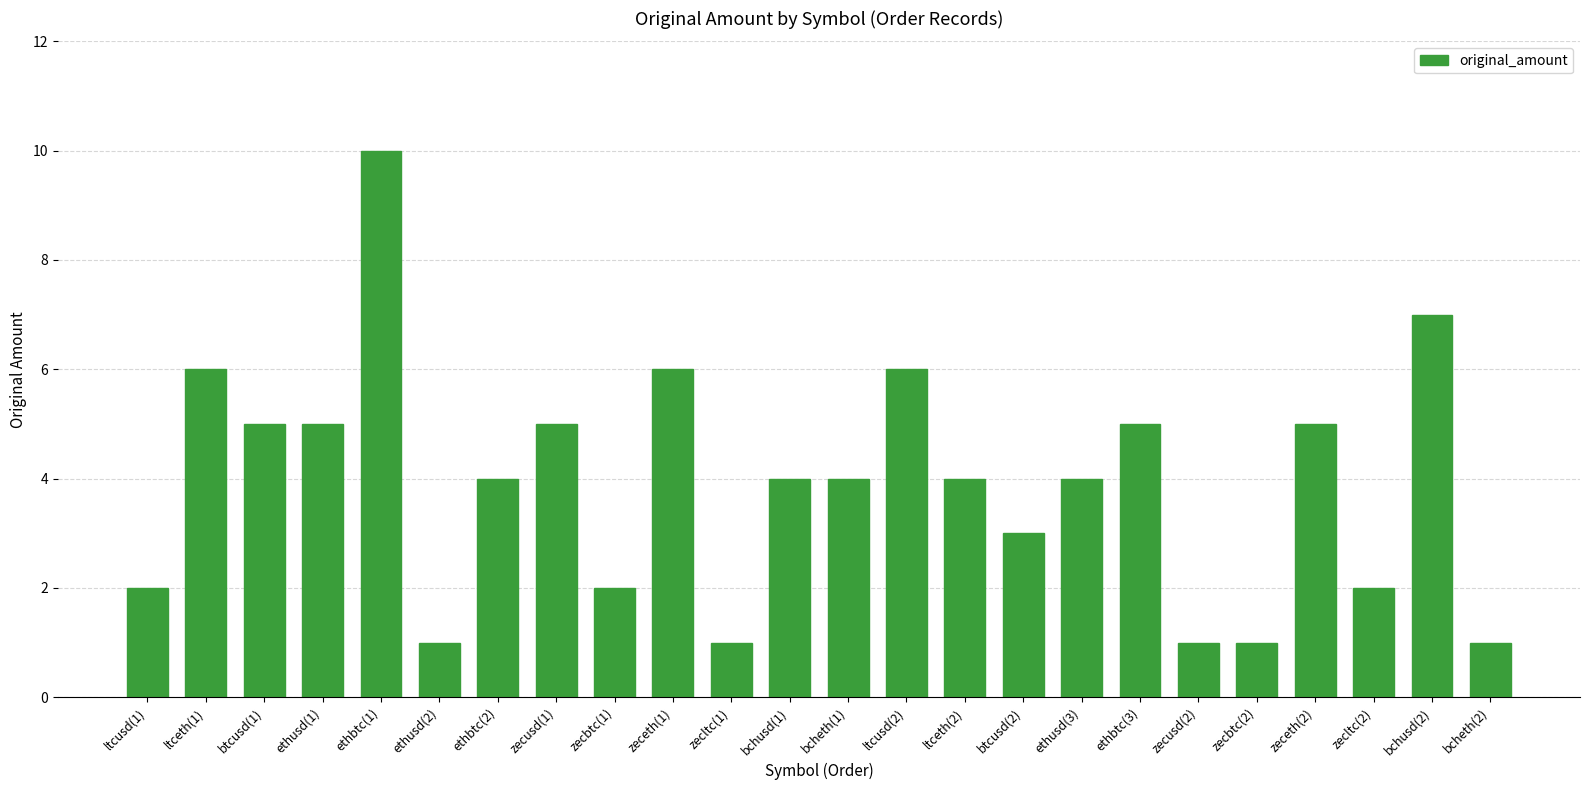

Count the number of data series in this chart.

1